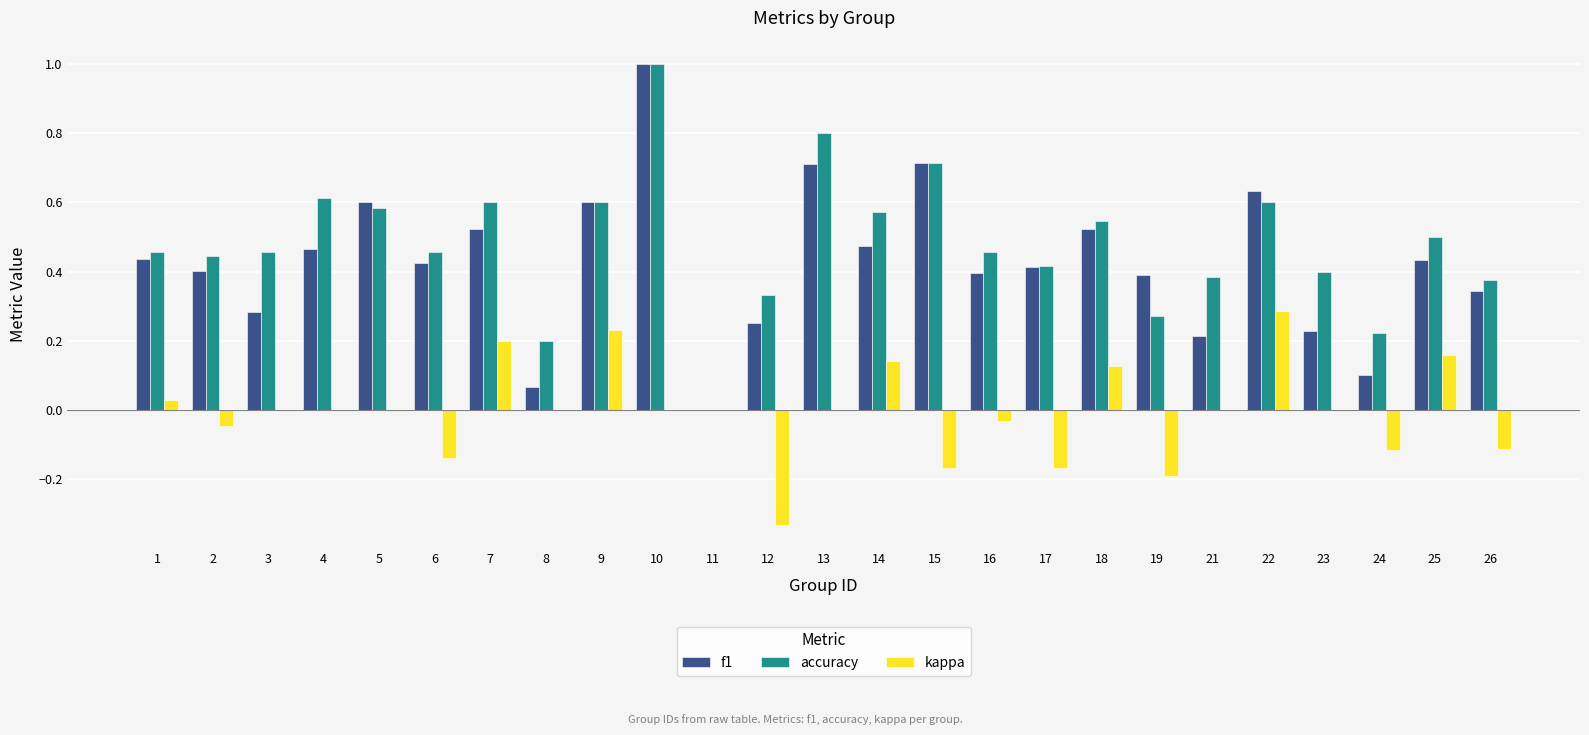

Which category has the highest value across all series?

10